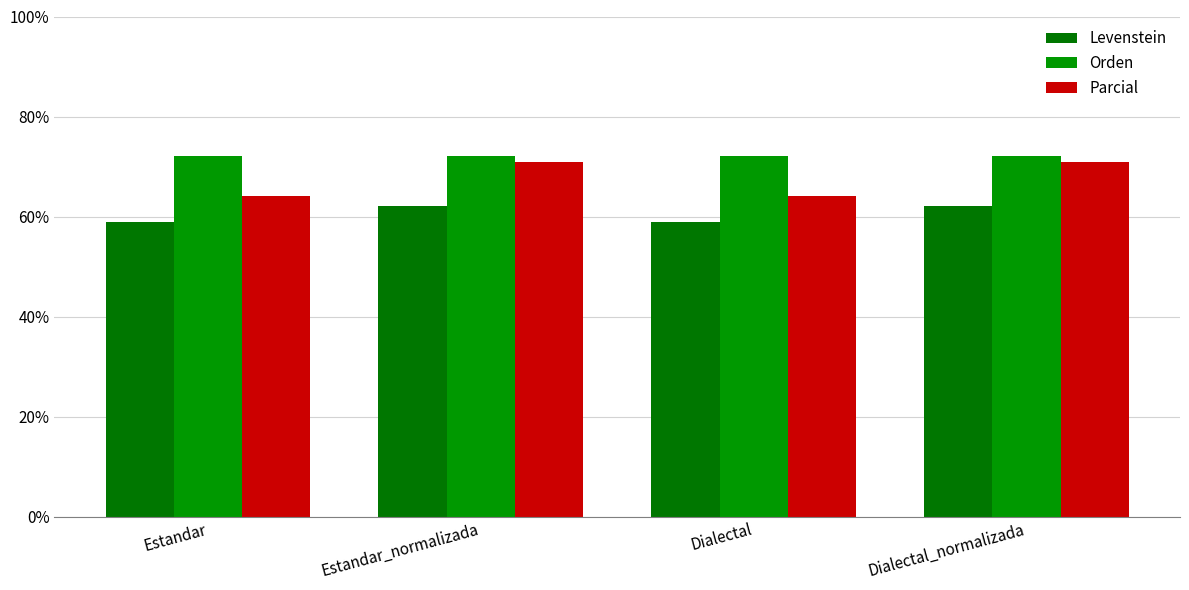

Is it true that Parcial equals 97.0 at Dialectal_normalizada?

False